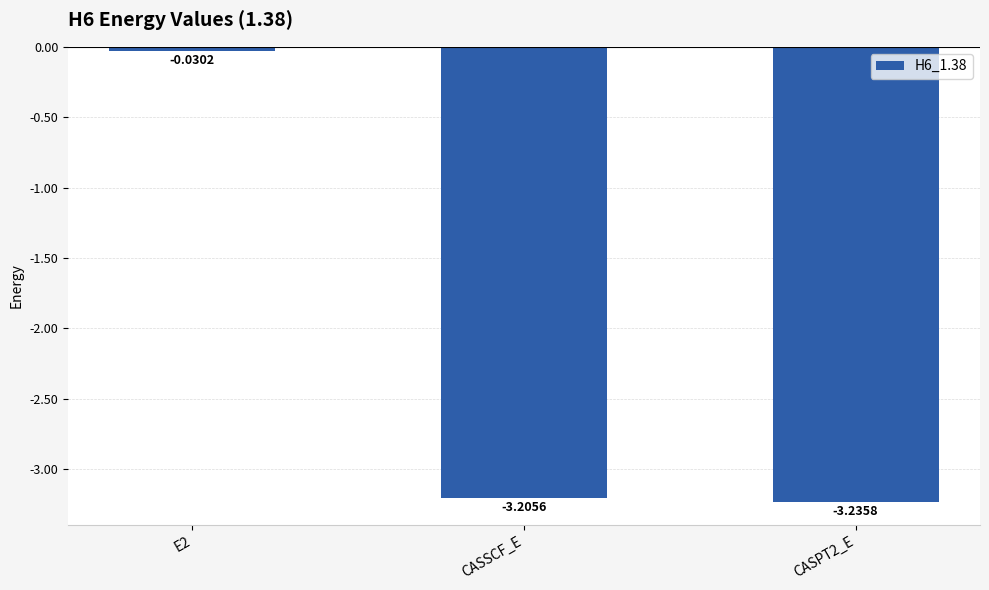

Rank the categories by value from highest to lowest.

E2, CASSCF_E, CASPT2_E